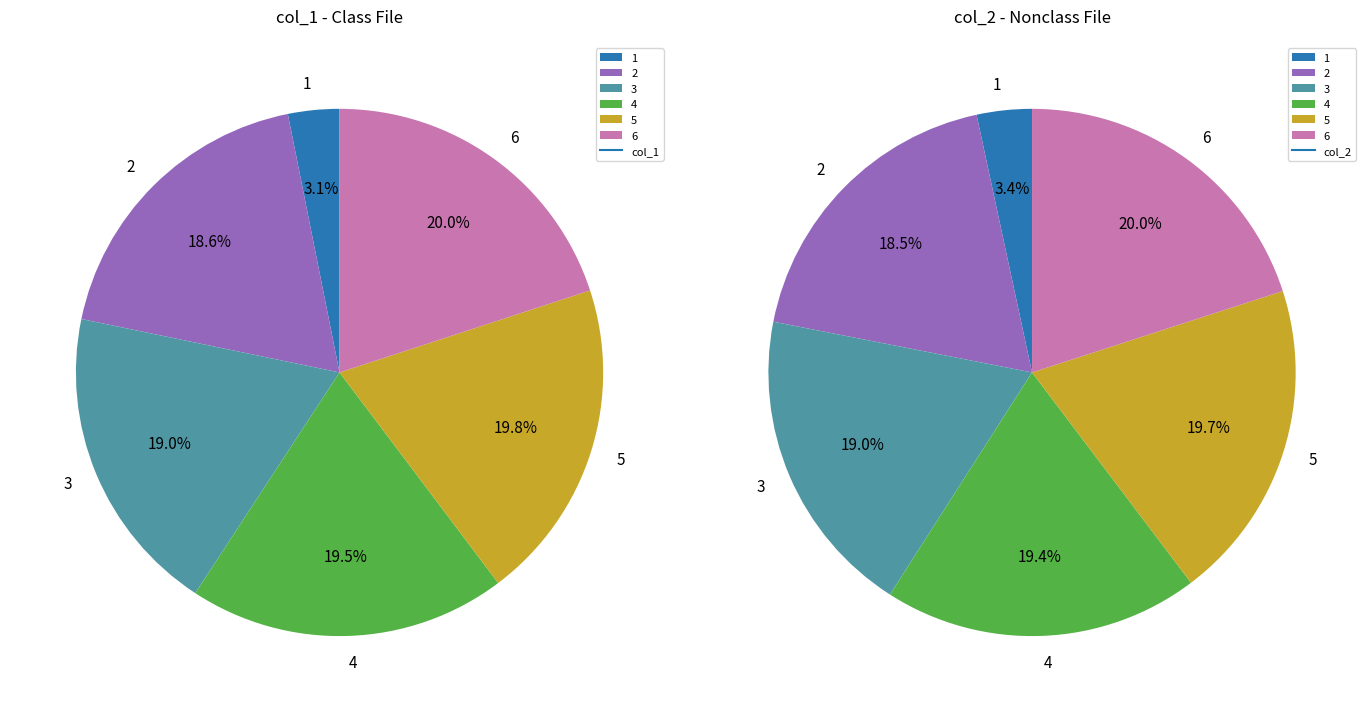

Is it true that 2 is 7% of the pie?

False